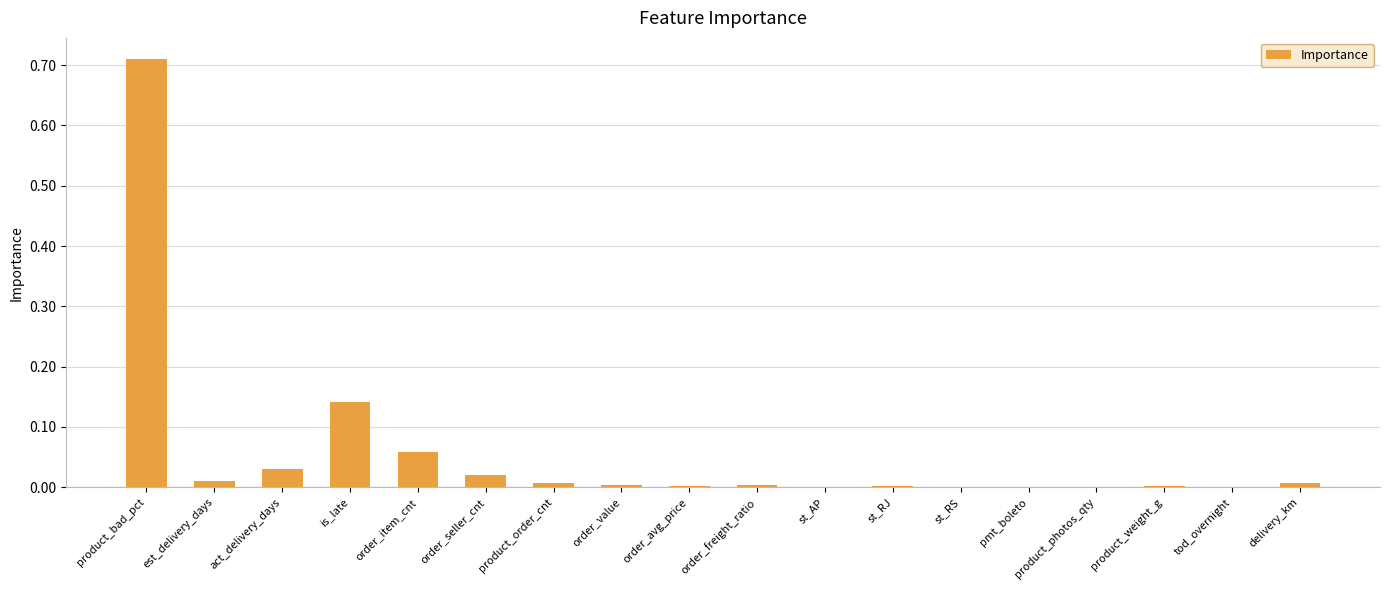

What is the sum of all values?

1.0